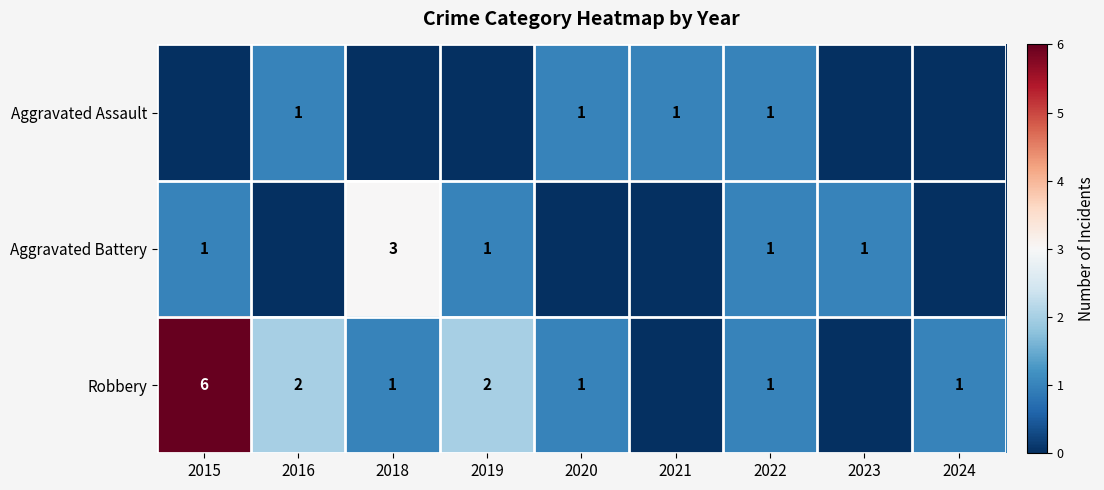

True or false: Robbery has a value of 2 at 2015.

False